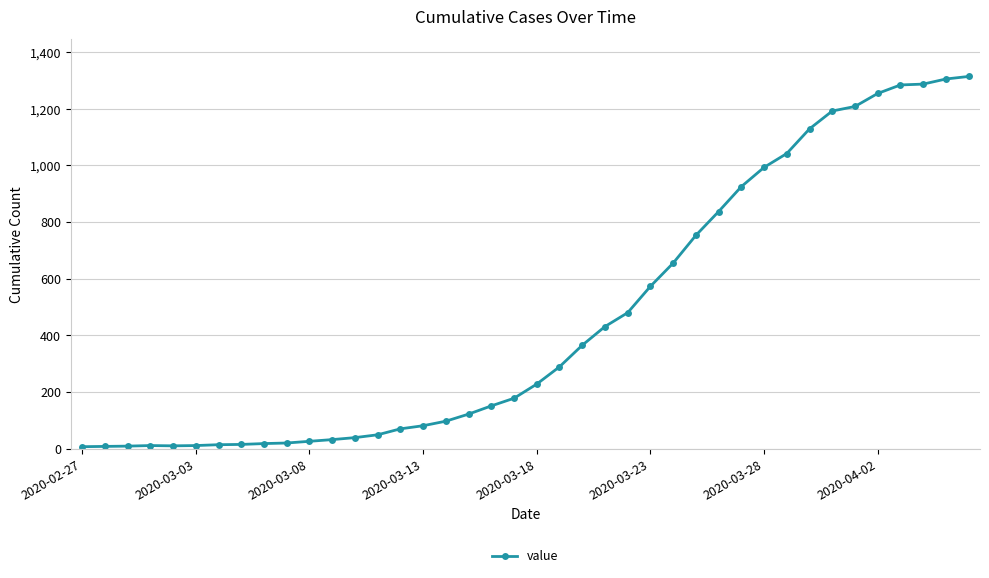

What is the difference between the maximum and minimum values?

1307